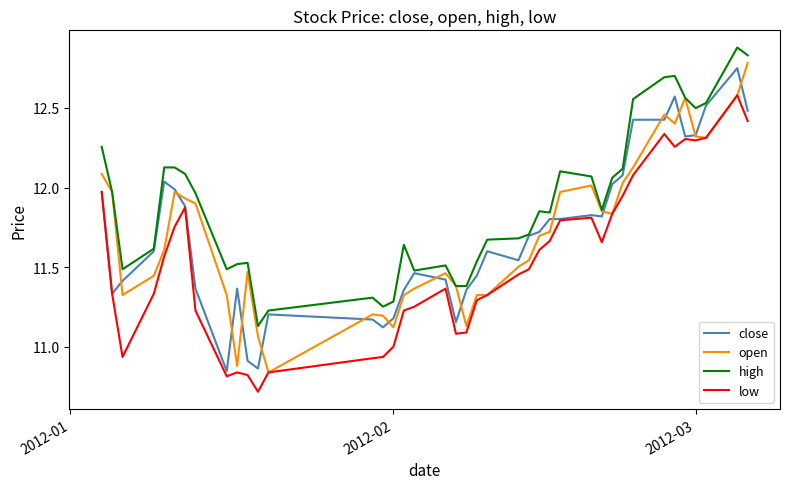

Does the chart have visible grid lines?

No